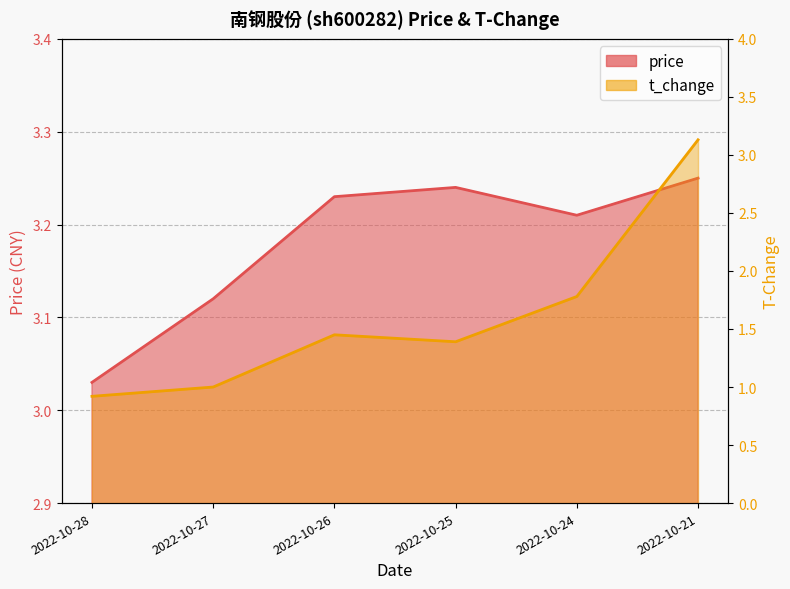

Is it true that price equals 3.1 at 2022-10-27?

True